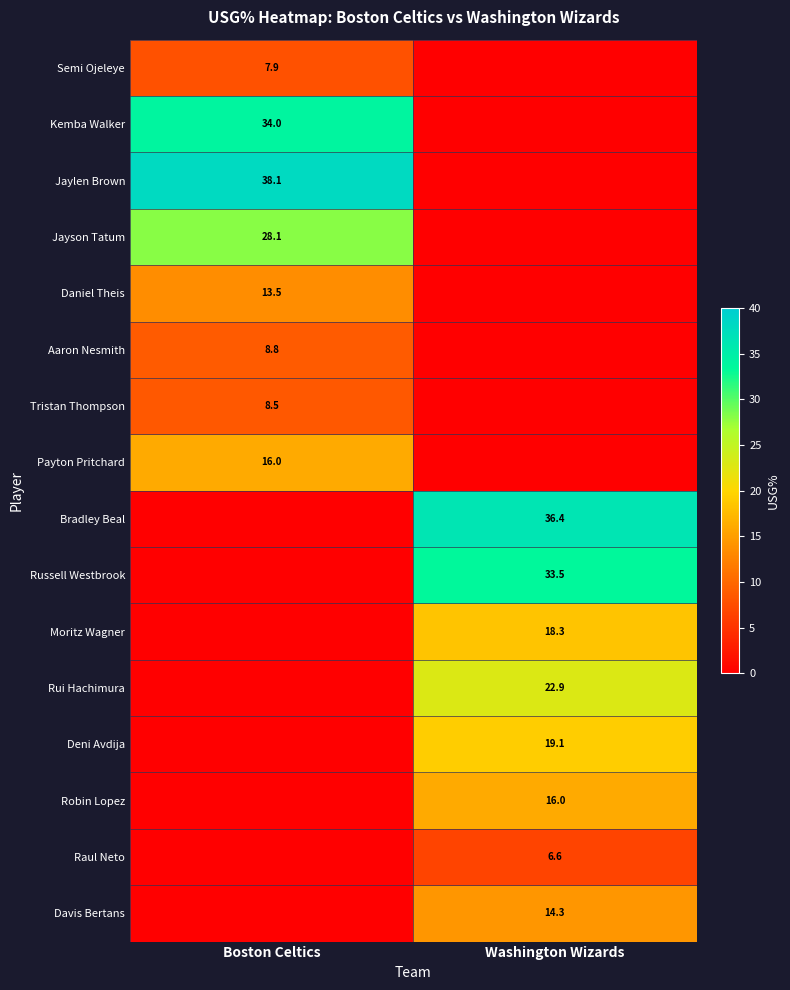

What is the total value across all series at Boston Celtics?

154.9